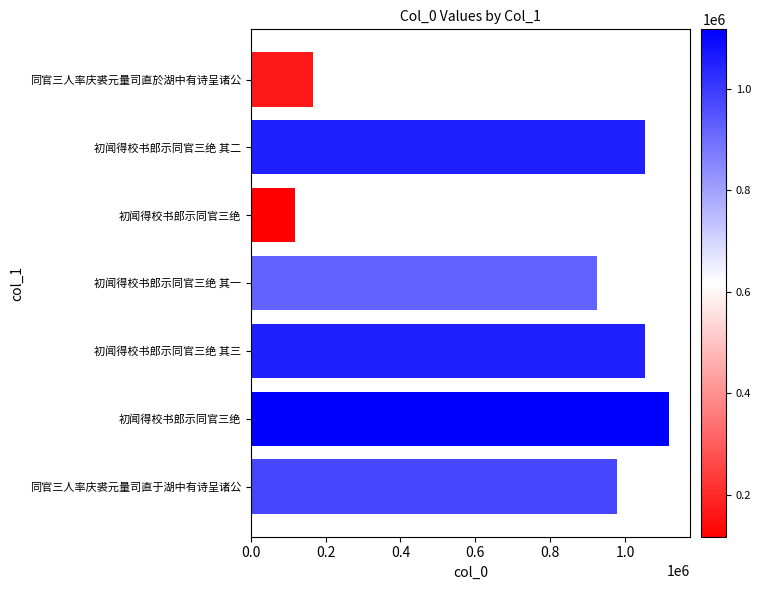

What is the difference between the second highest and second lowest values?

885185